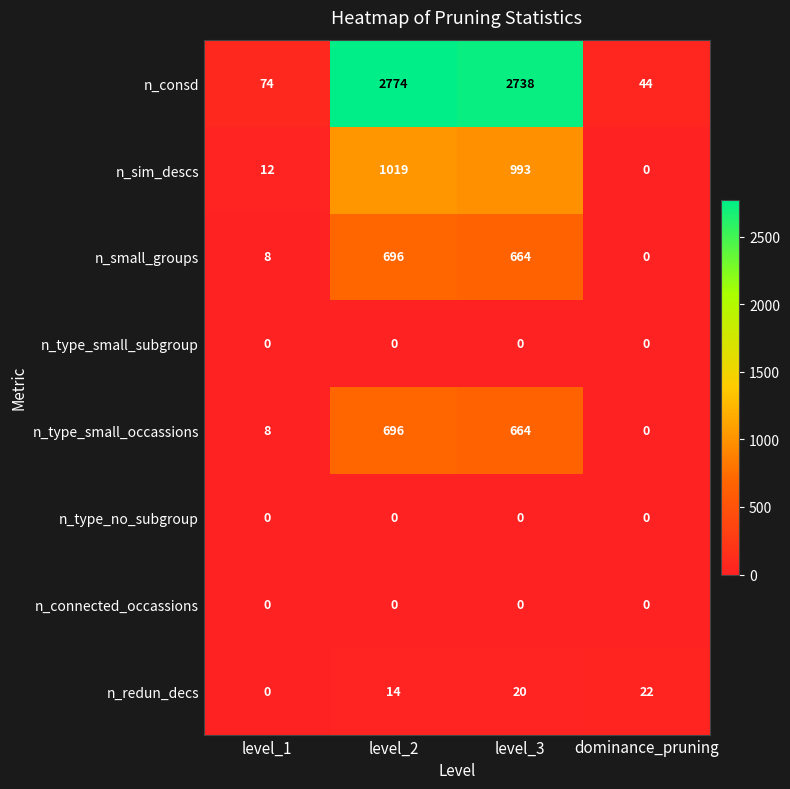

At which label does n_type_small_occassions reach its minimum?

dominance_pruning